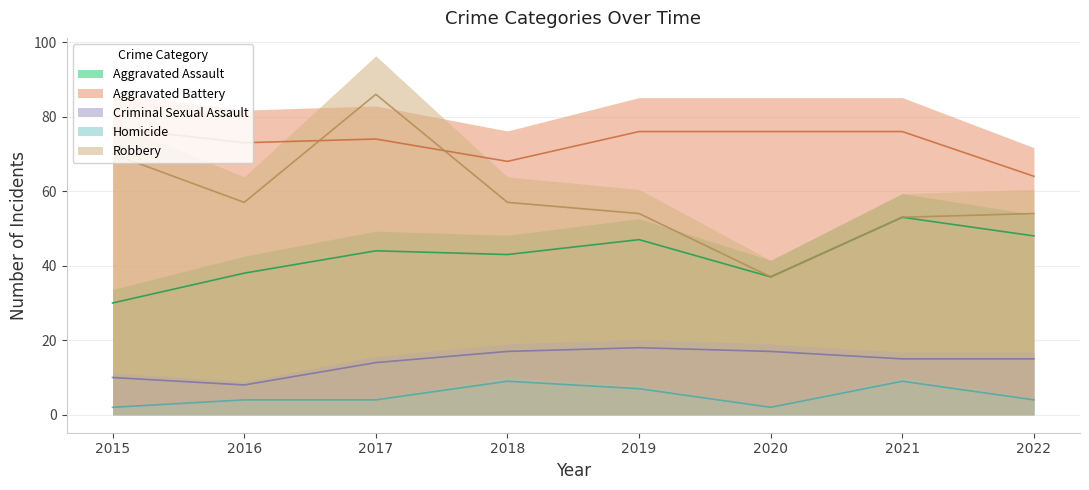

Which label corresponds to the largest value in the chart?

2017